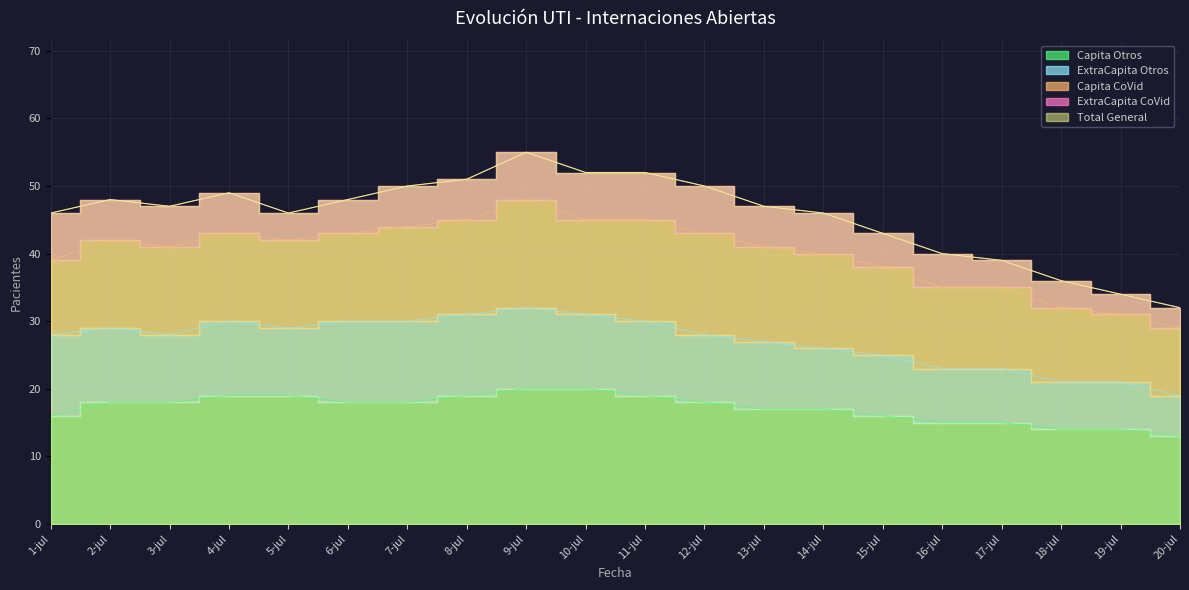

List the labels in order of Capita Otros value, largest first.

9-jul, 10-jul, 4-jul, 5-jul, 8-jul, 11-jul, 2-jul, 3-jul, 6-jul, 7-jul, 12-jul, 13-jul, 14-jul, 1-jul, 15-jul, 16-jul, 17-jul, 18-jul, 19-jul, 20-jul